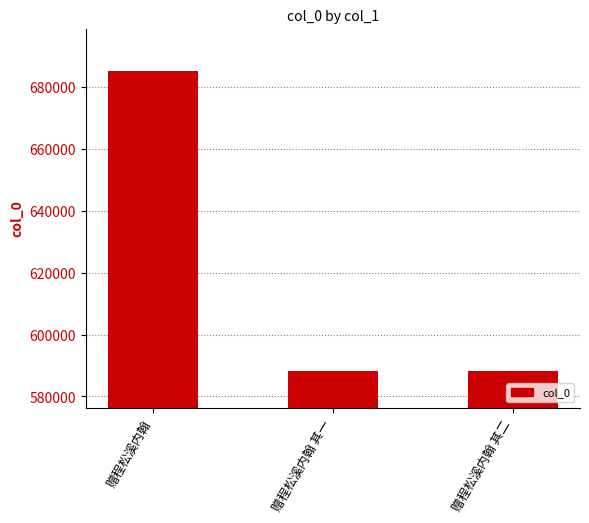

What is the minimum value shown in the chart?

588114